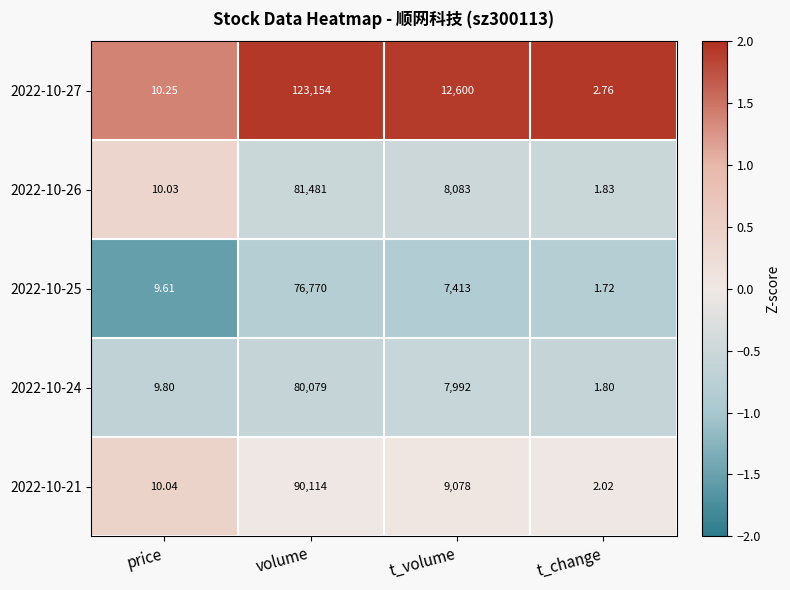

List the labels in order of 2022-10-26 value, smallest first.

t_change, price, t_volume, volume